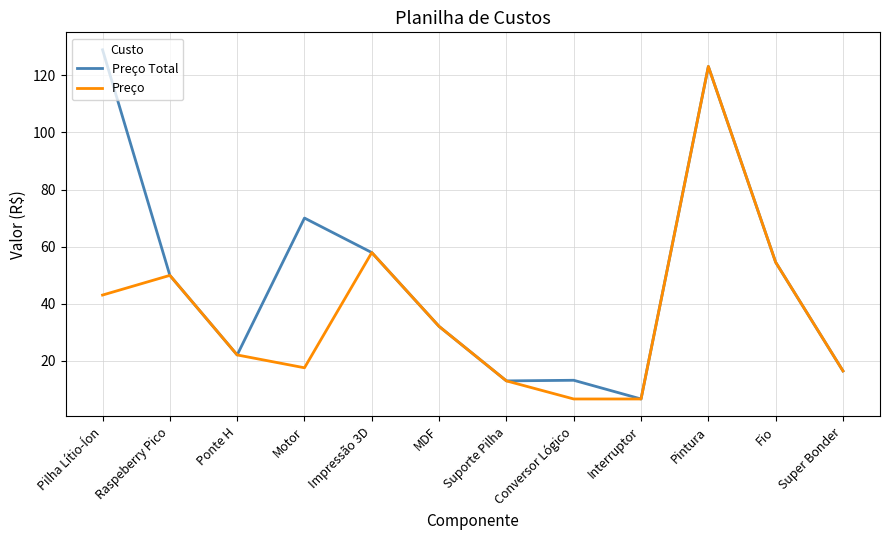

Which series has the largest total across all categories?

Preço Total